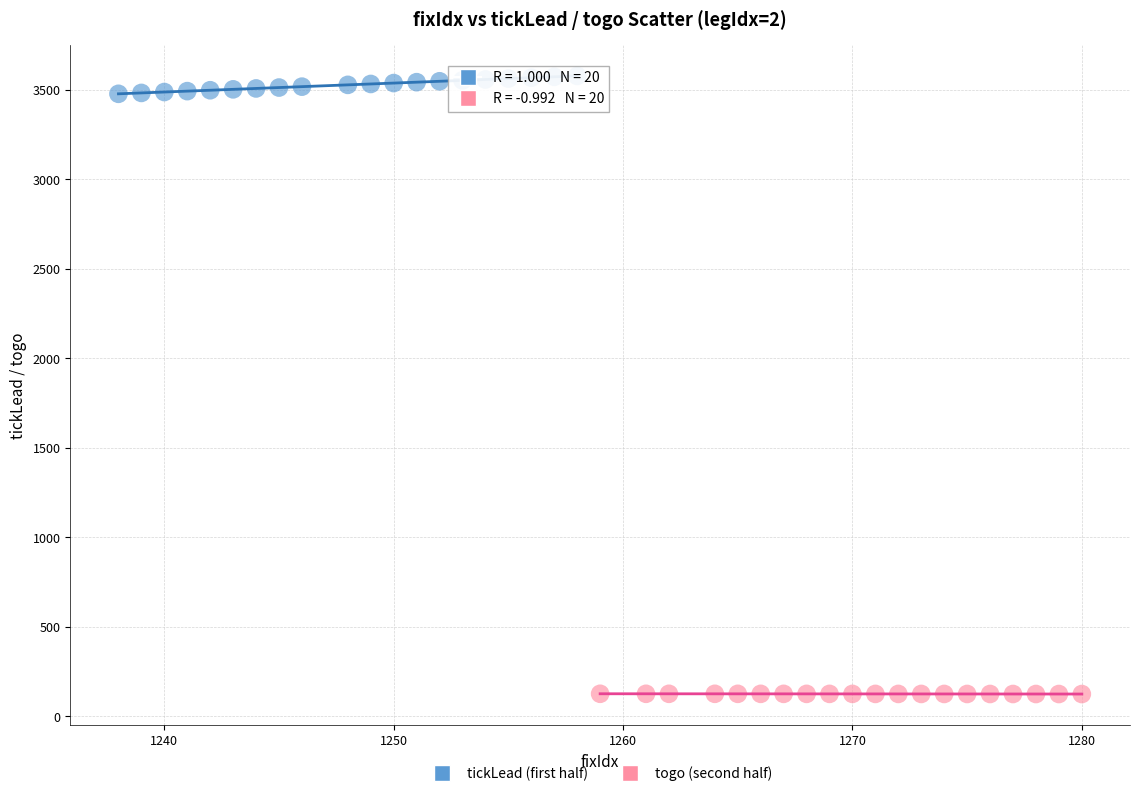

What are all the series names shown in the legend?

tickLead (first half), togo (second half)